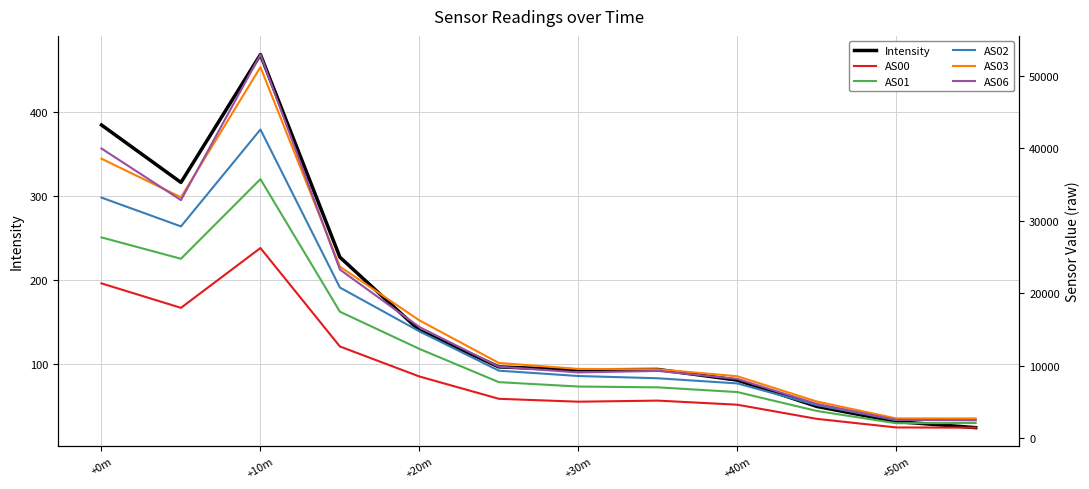

Which series has the largest range (max minus min)?

AS06